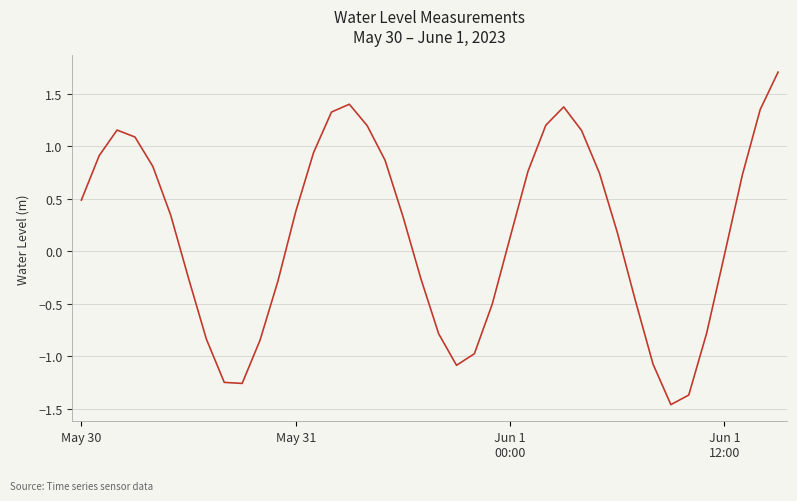

What is the greatest value displayed?

1.7